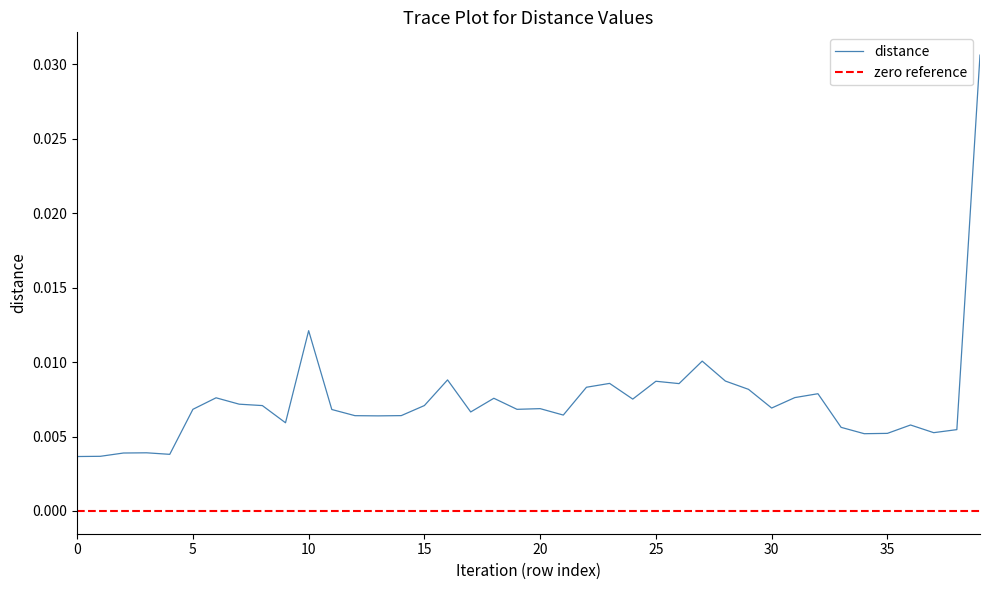

What is the label of the 31st point from the left?

30